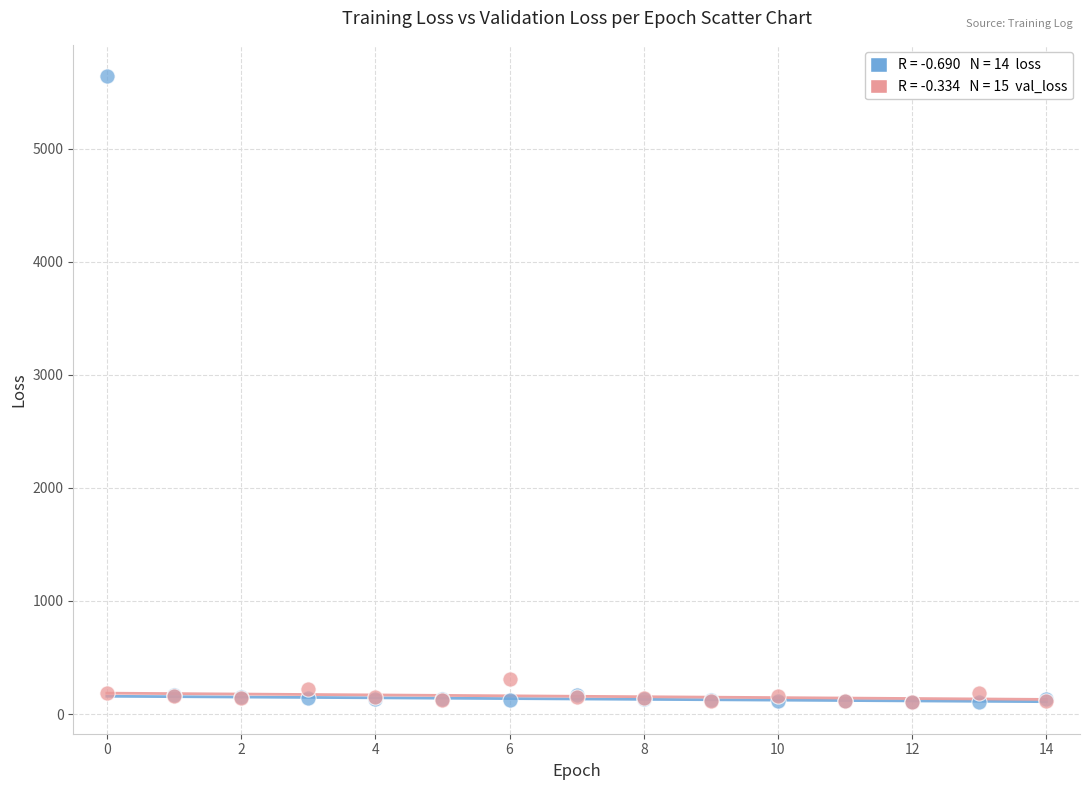

Across all series, what Y value is closest to 2871?

310.6